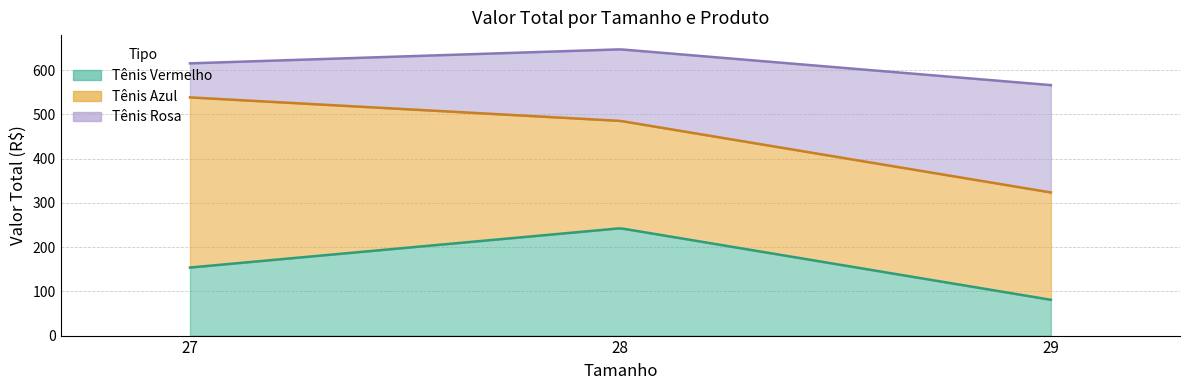

What is the difference between the maximum and minimum values in the Rosa series?

165.8